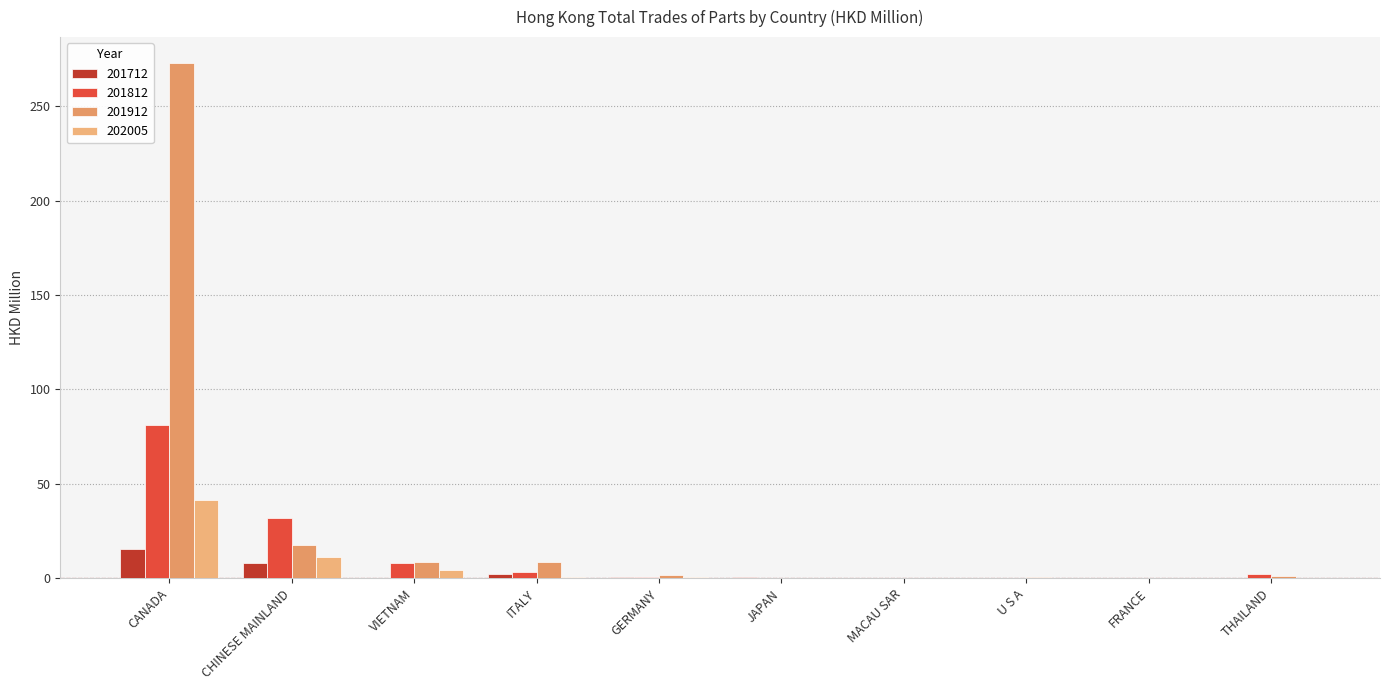

The value of 202005 at FRANCE is 0.0. True or false?

True